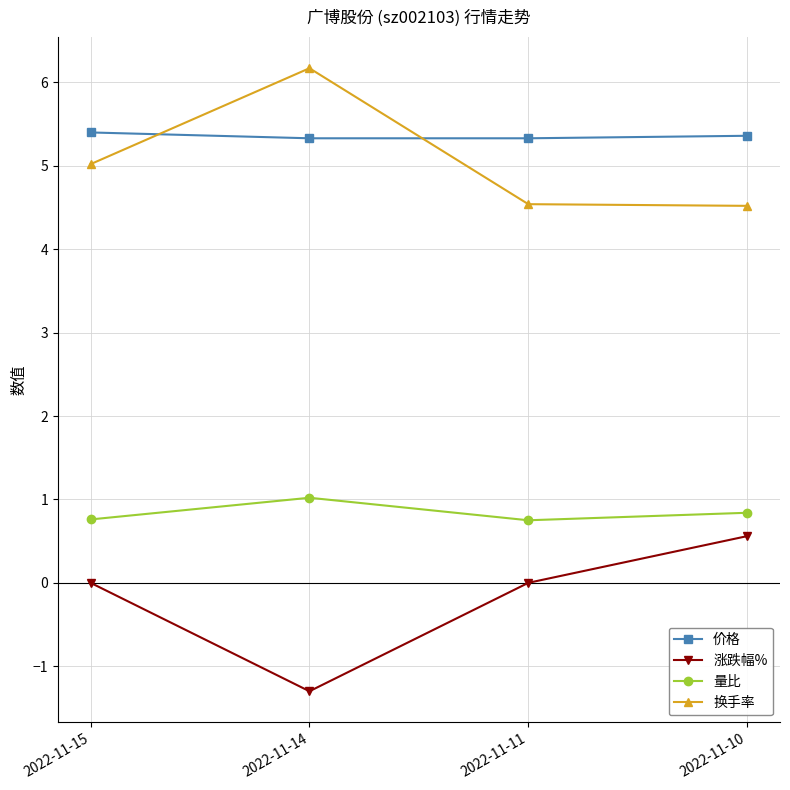

Where is the first local minimum for 量比?

2022-11-11